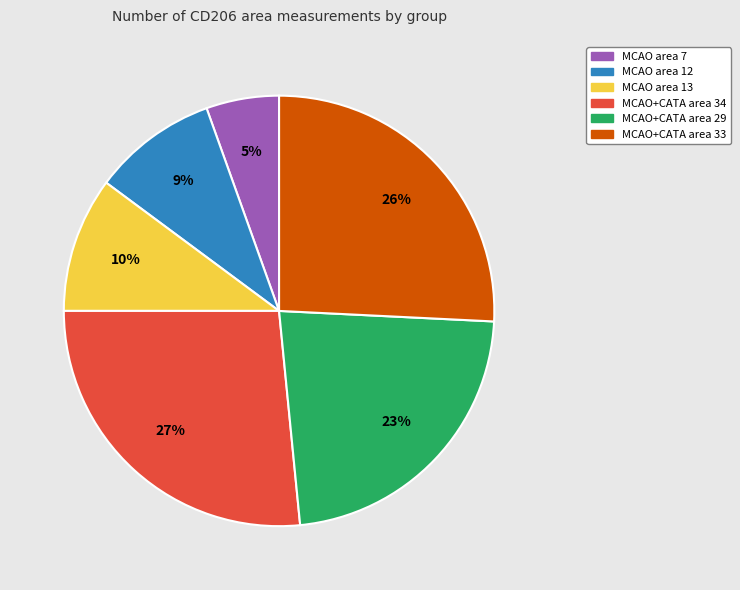

Which has a higher value, MCAO+CATA area 34 or MCAO area 12?

MCAO+CATA area 34